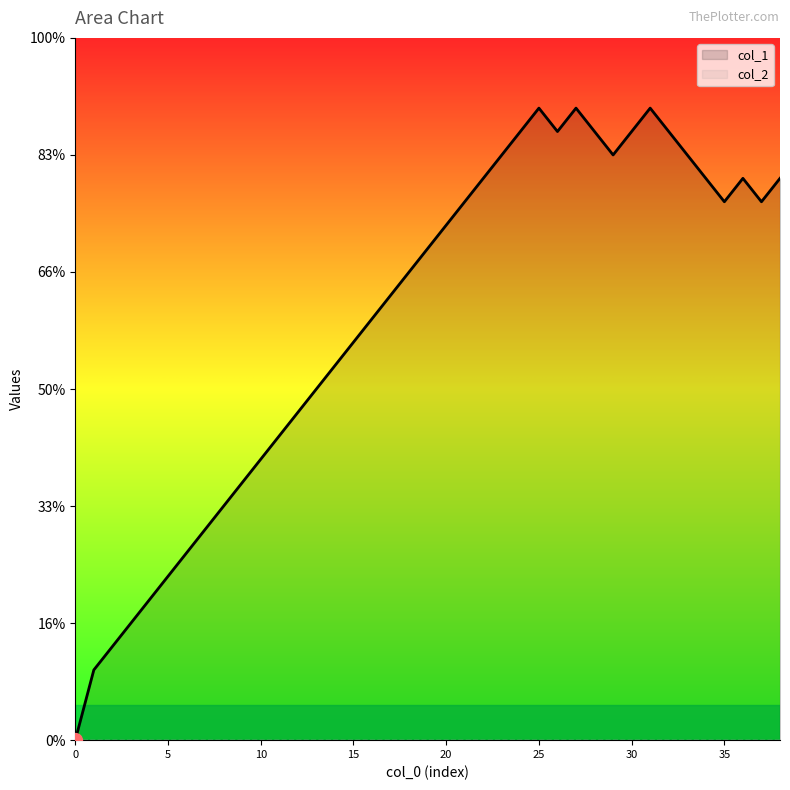

What is the label of the 22nd point from the left?

21